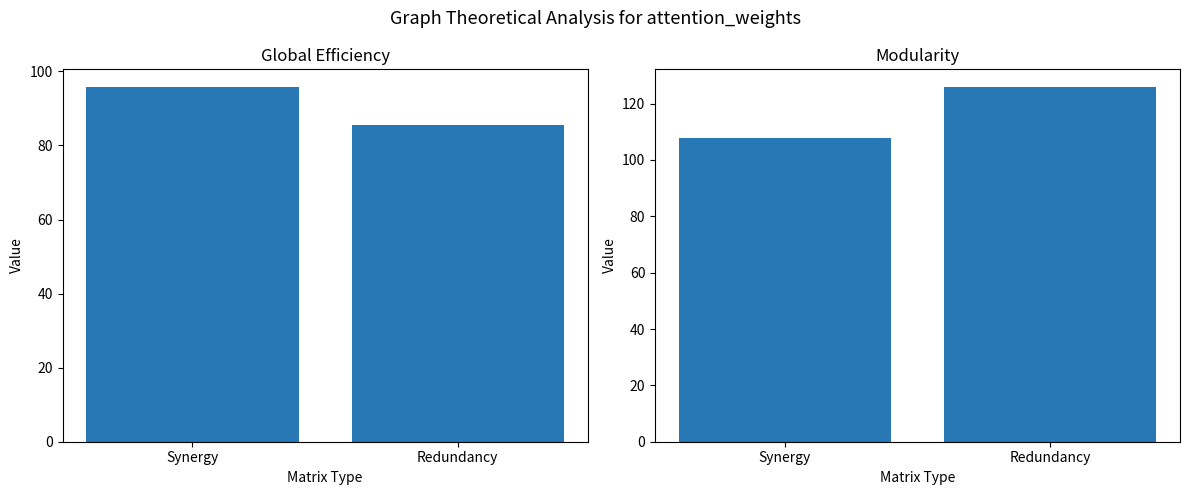

Reading left to right, what are all the values shown in this chart?

Global Efficiency: Synergy=95.8	Redundancy=85.4
Modularity: Synergy=107.9	Redundancy=125.9